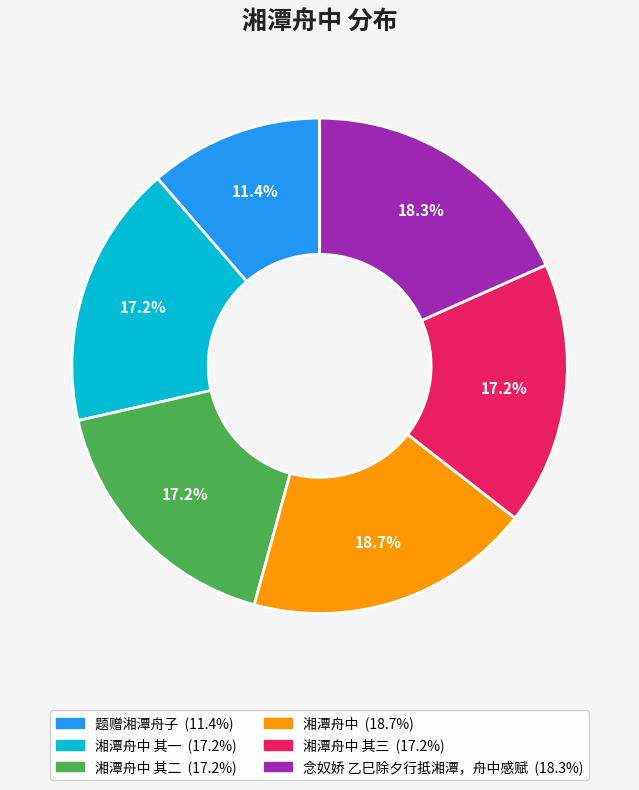

How many slices are in this pie chart?

6